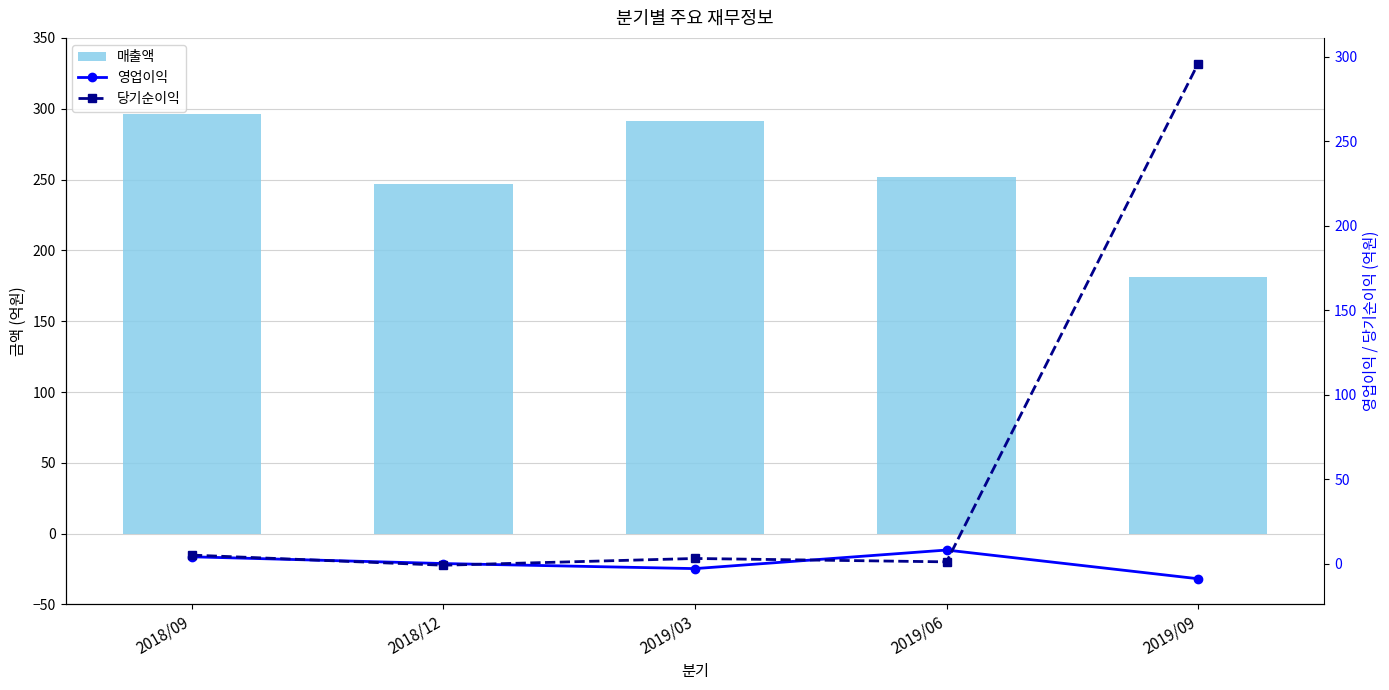

What is the maximum value for 영업이익?

8